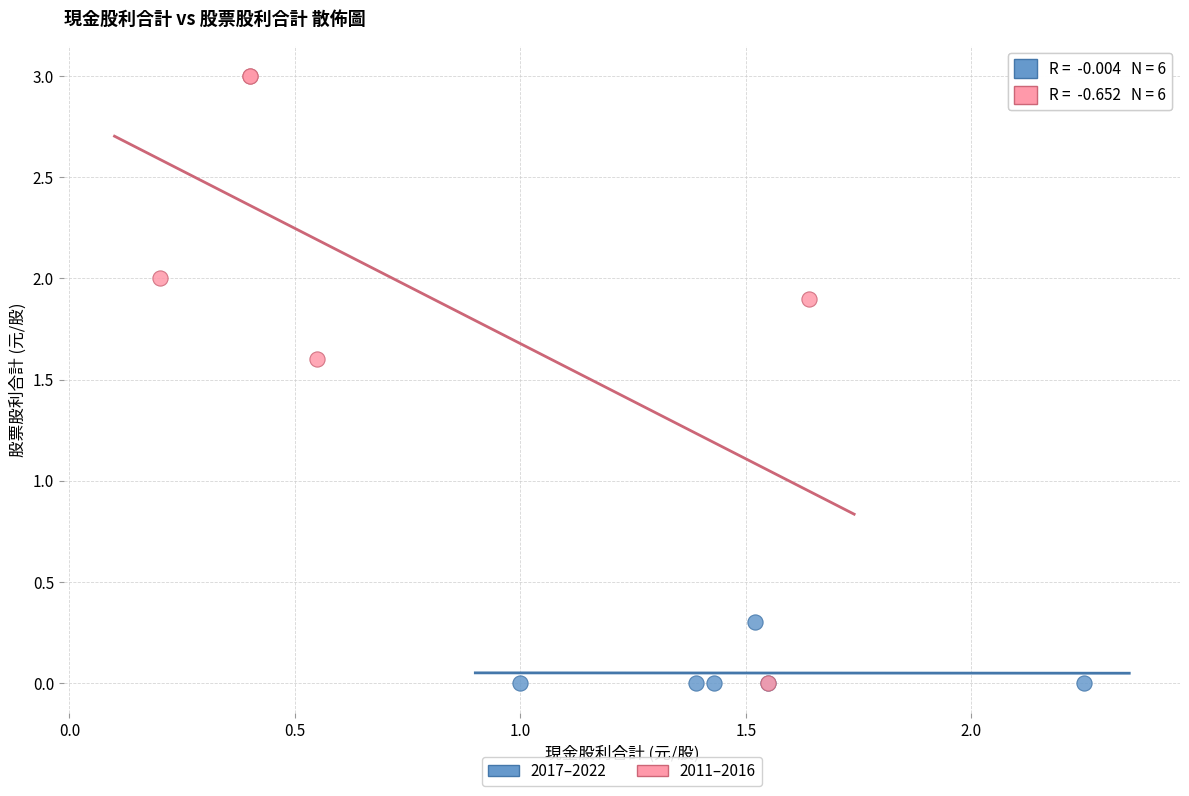

Which series contains the highest Y value?

2011–2016